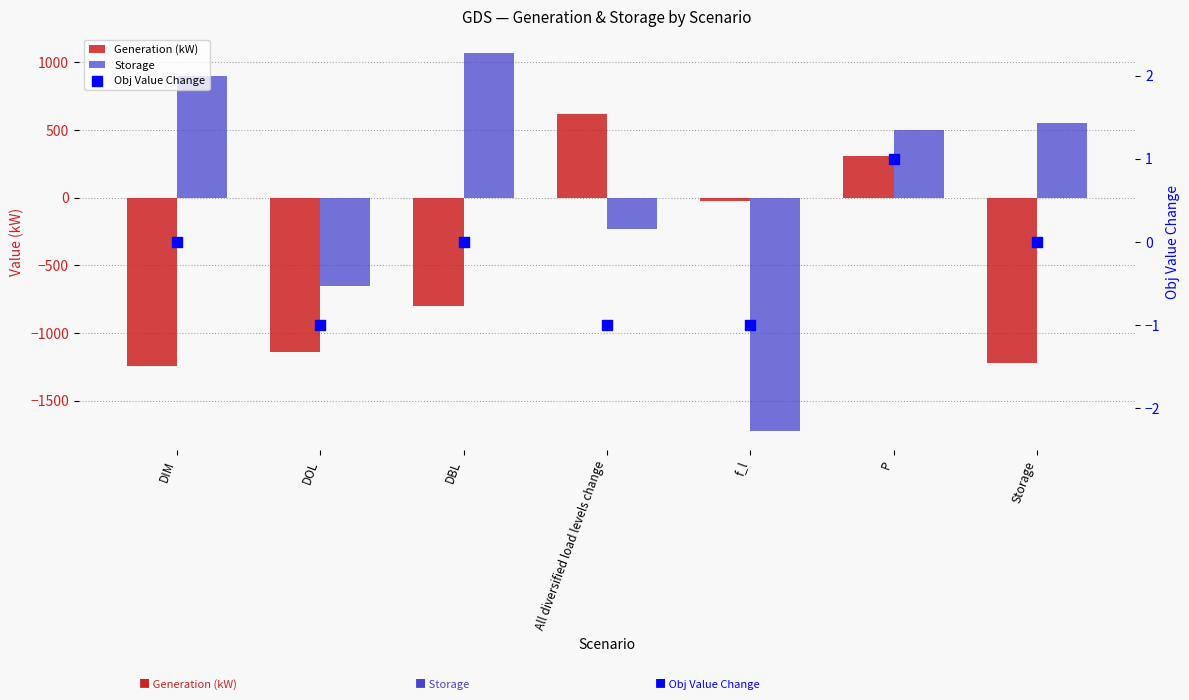

Is the value of Obj Value Change at DIM greater than the value of Storage at P?

No